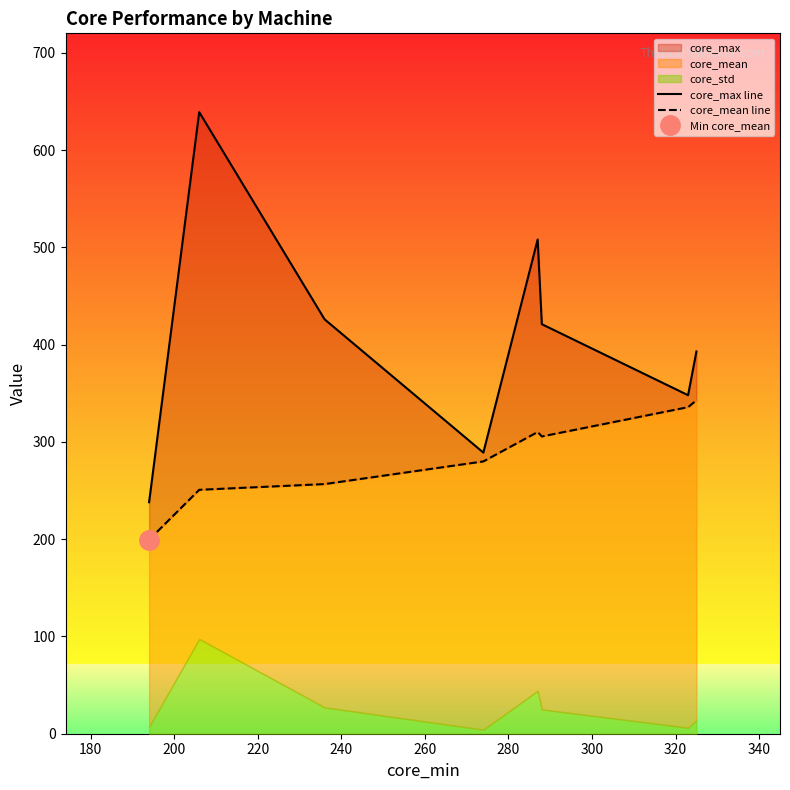

How many lines are shown in the chart?

2